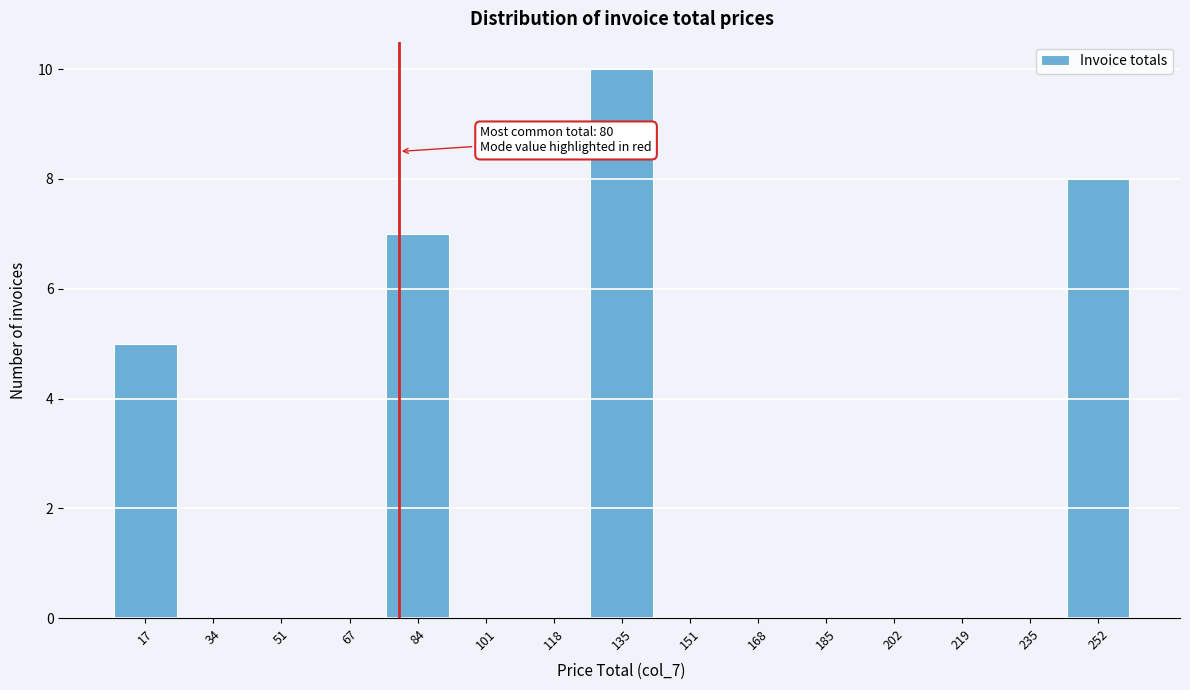

Over which range of the x-axis is the bar tallest?

126.6 to 143.4